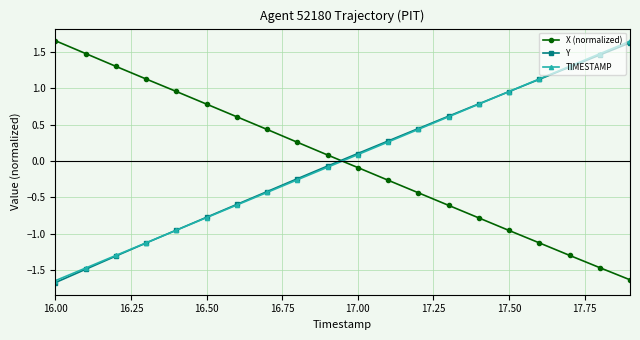

What are all the series names shown in the legend?

X (normalized), Y, TIMESTAMP